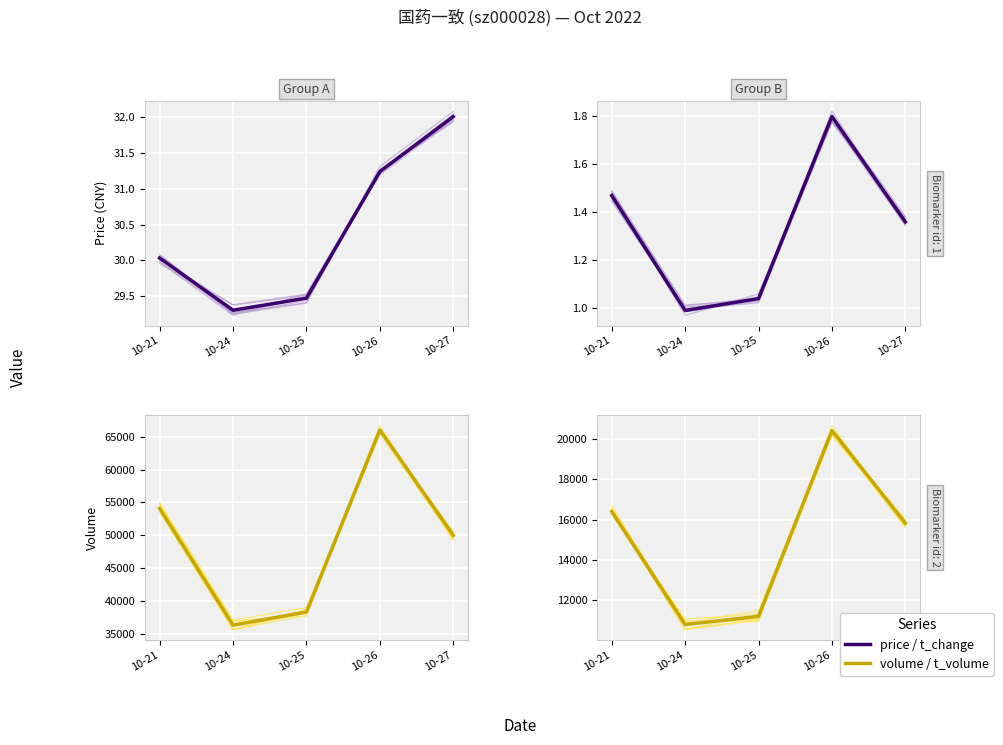

What is the maximum value shown in the chart?

66042.0